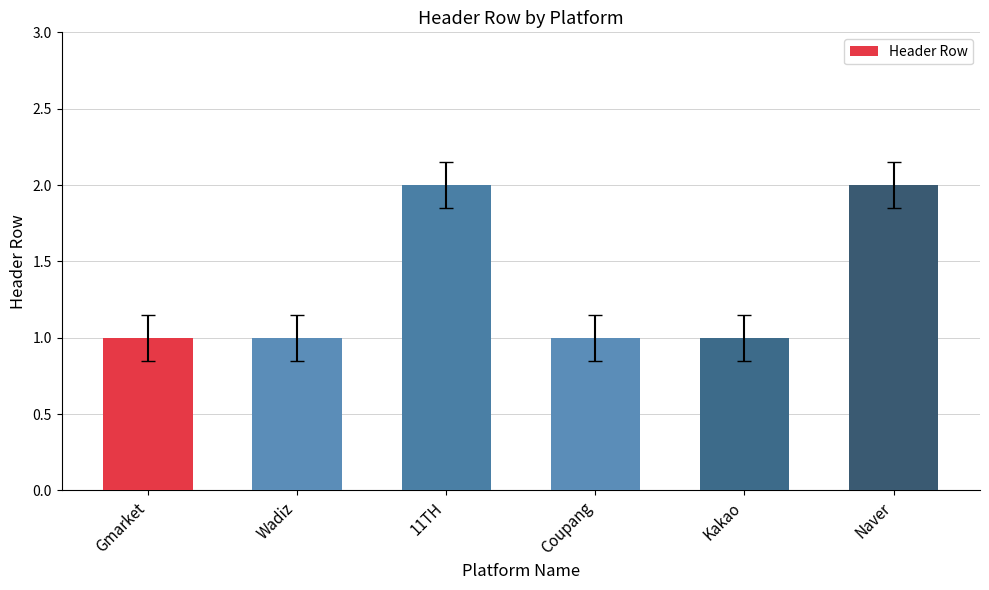

Reading left to right, extract all data points from this chart.

1	1	2	1	1	2